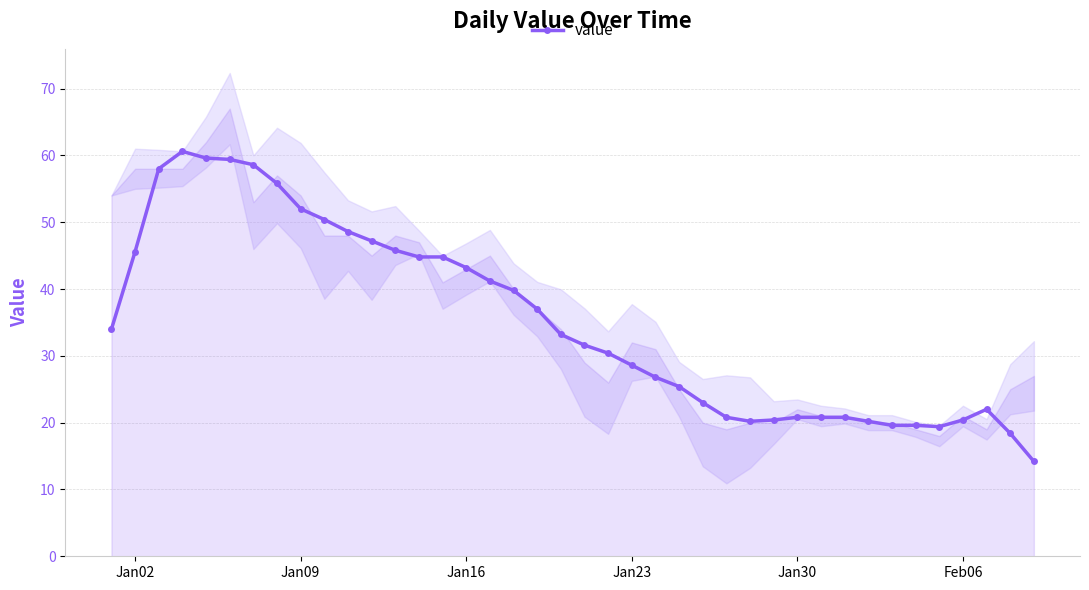

How many values in the value series exceed 33?

20